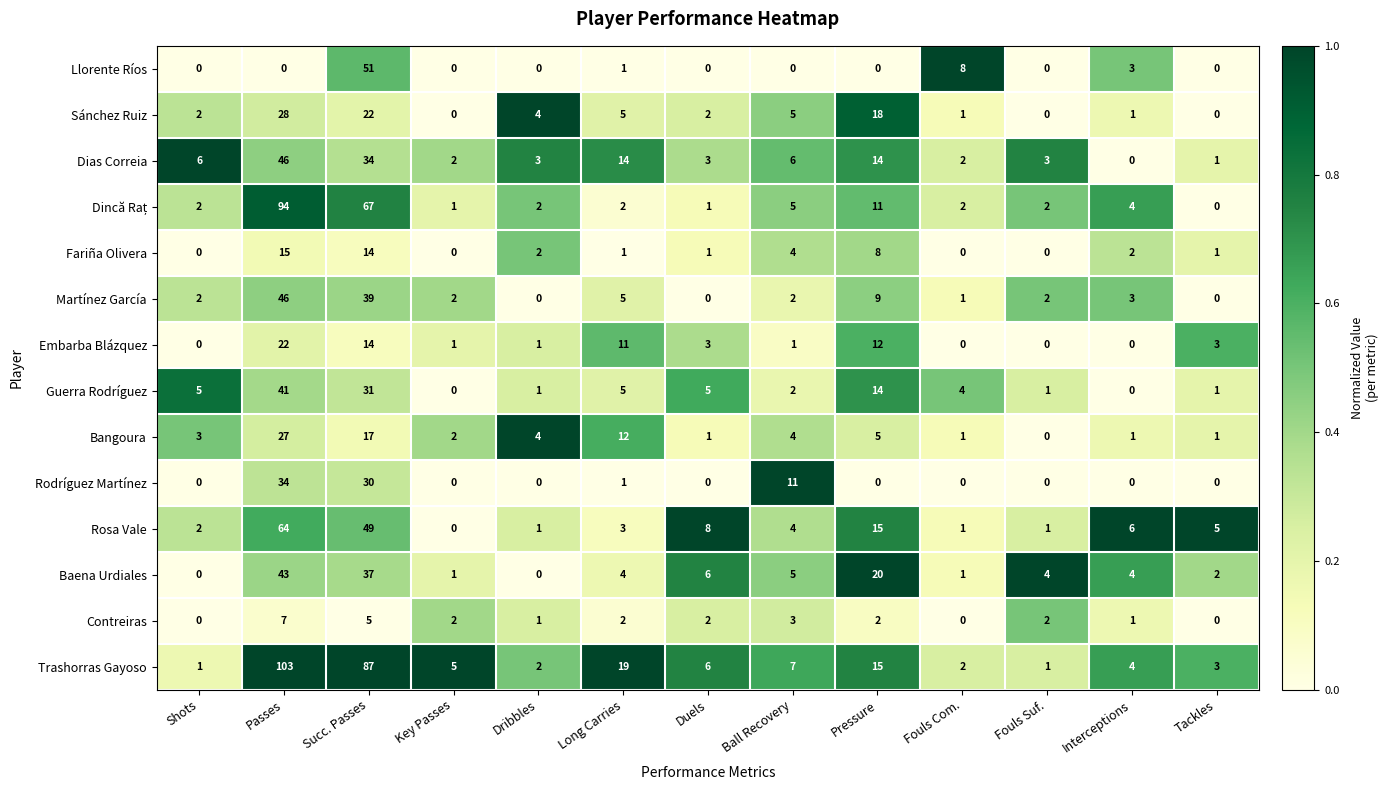

What is the difference between the second highest and second lowest values in the Martínez García series?

39